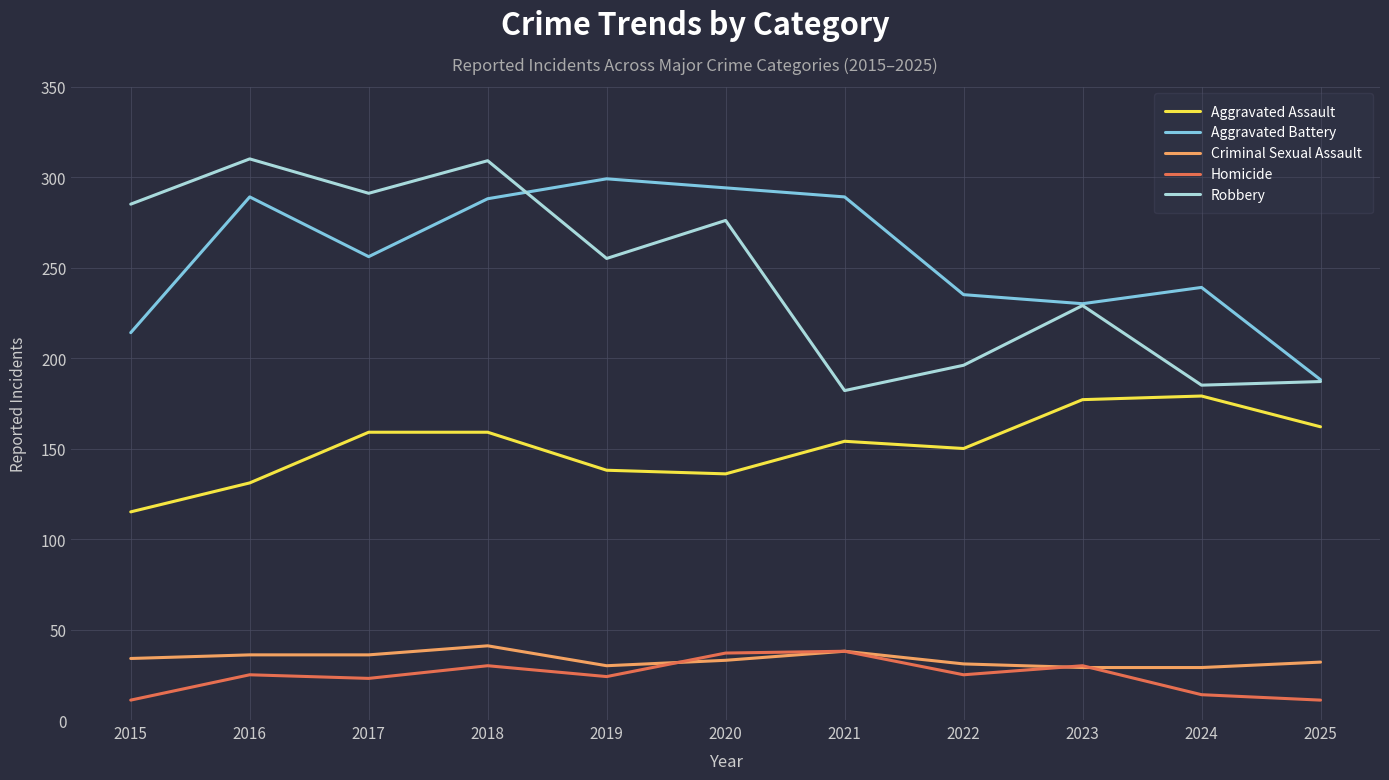

True or false: Criminal Sexual Assault has a value of 12 at 2025.

False